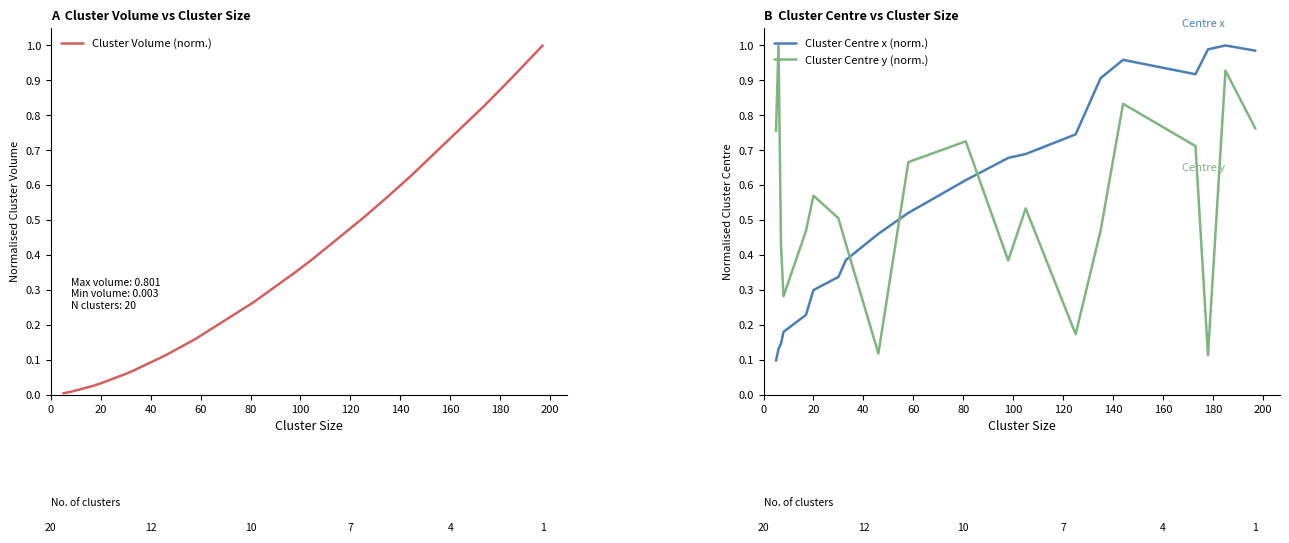

How many intersections are there between Cluster Centre x (norm.) and Cluster Centre y (norm.)?

3